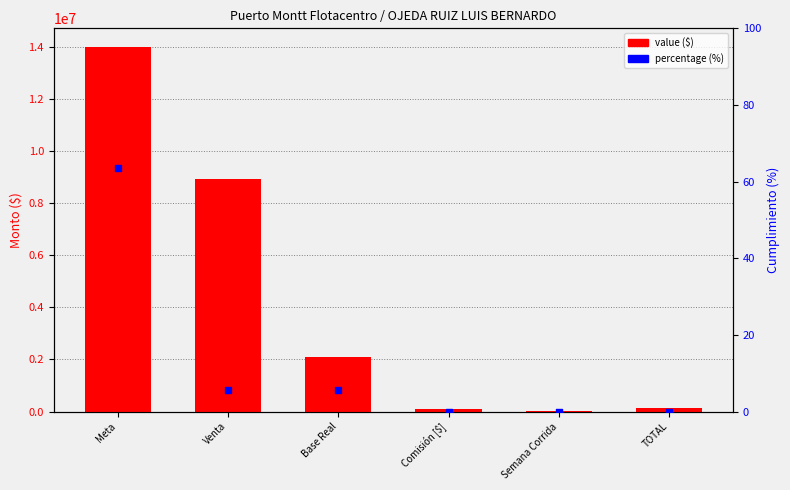

Which series reaches the minimum Y coordinate?

percentage (%)